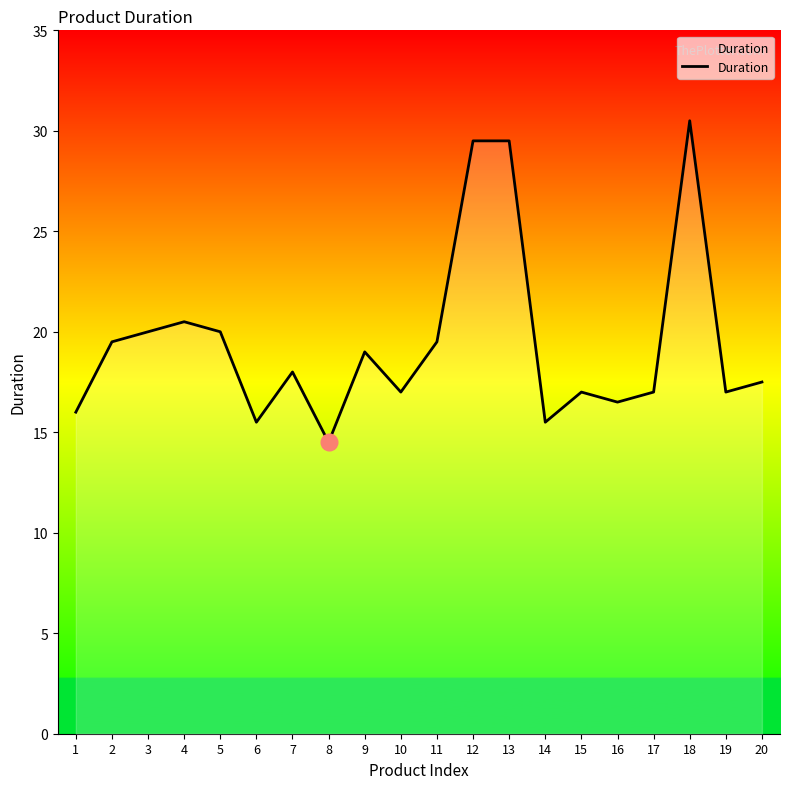

Reading left to right, list all the values displayed in this chart.

16.0	19.5	20.0	20.5	20.0	15.5	18.0	14.5	19.0	17.0	19.5	29.5	29.5	15.5	17.0	16.5	17.0	30.5	17.0	17.5